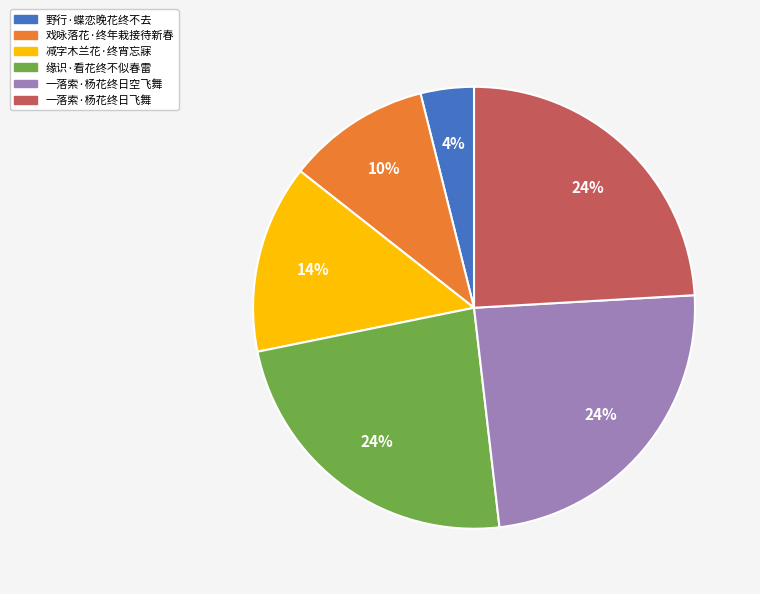

Which category has the smallest portion of the pie?

野行·蝶恋晚花终不去